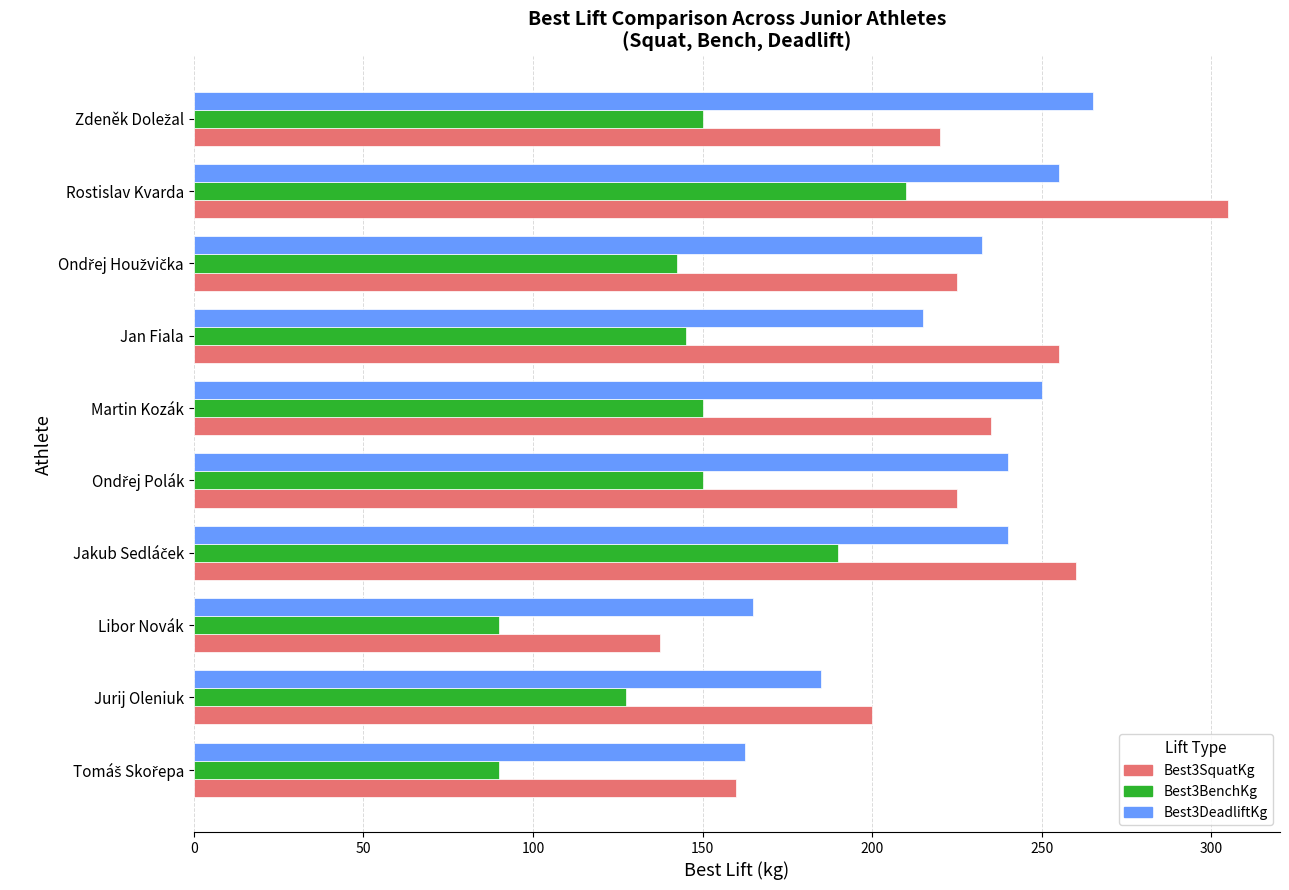

Rank the series by their maximum value, from highest to lowest.

Best3SquatKg, Best3DeadliftKg, Best3BenchKg